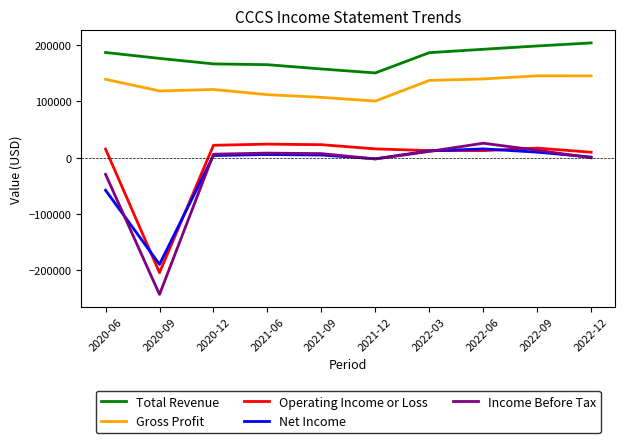

How many series are shown in this chart?

5